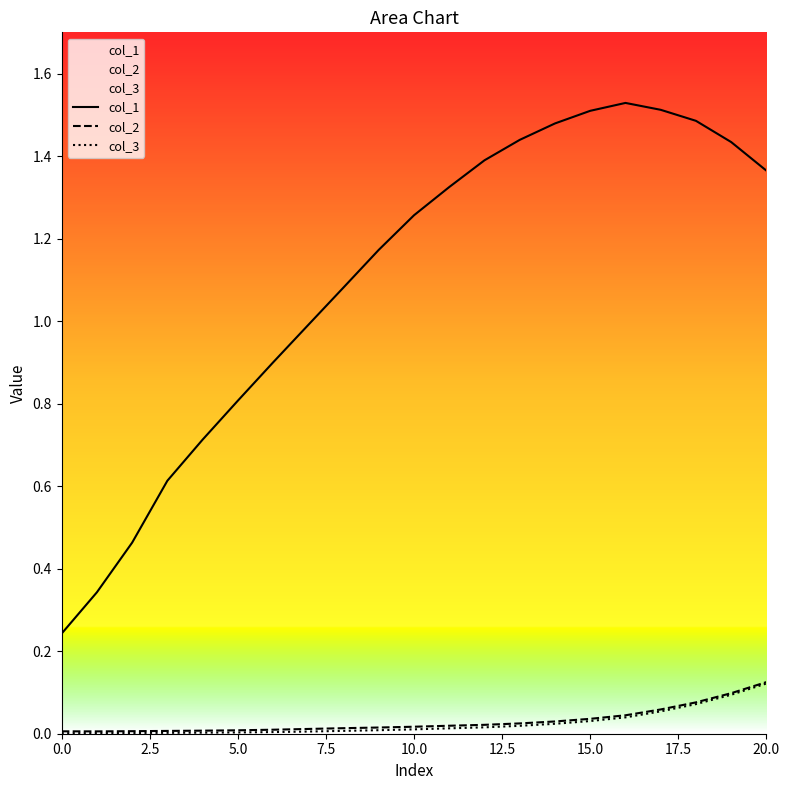

Count the number of data series in this chart.

3